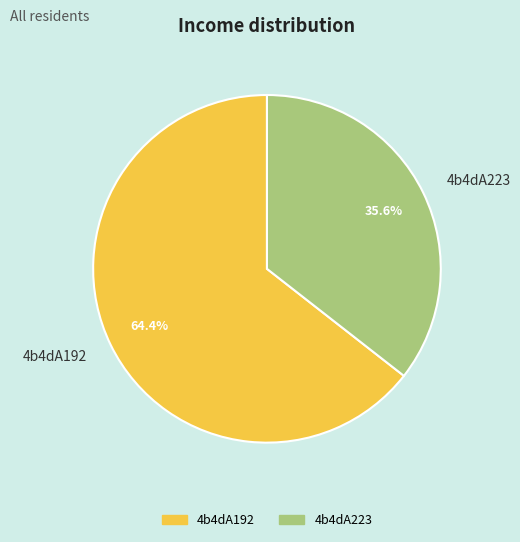

Rank the categories by value from lowest to highest.

4b4dA223, 4b4dA192